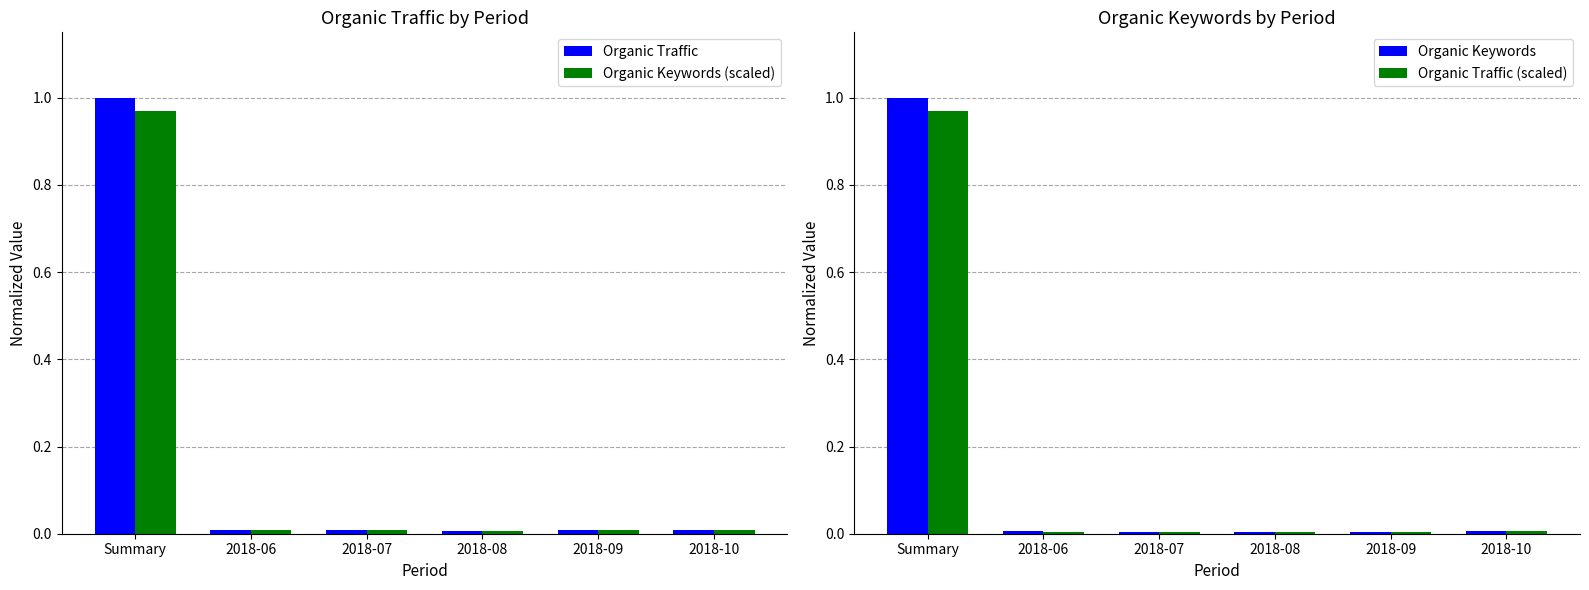

Which has a higher value, 2018-06 or Summary?

Summary